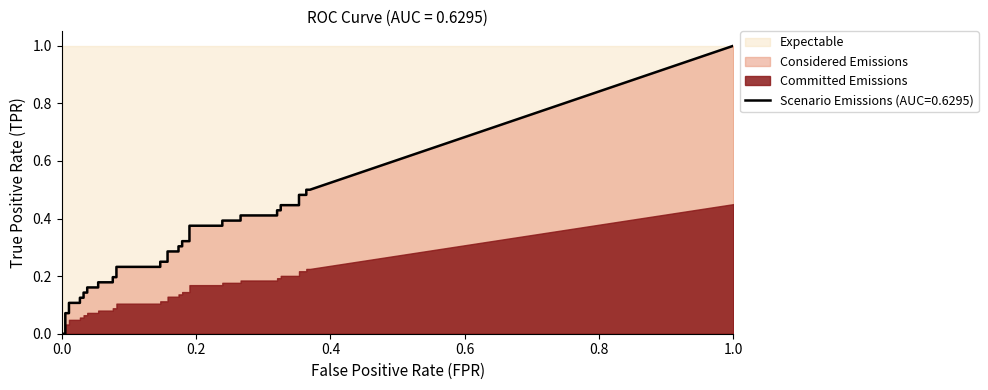

How many data points in fpr are above 0?

39